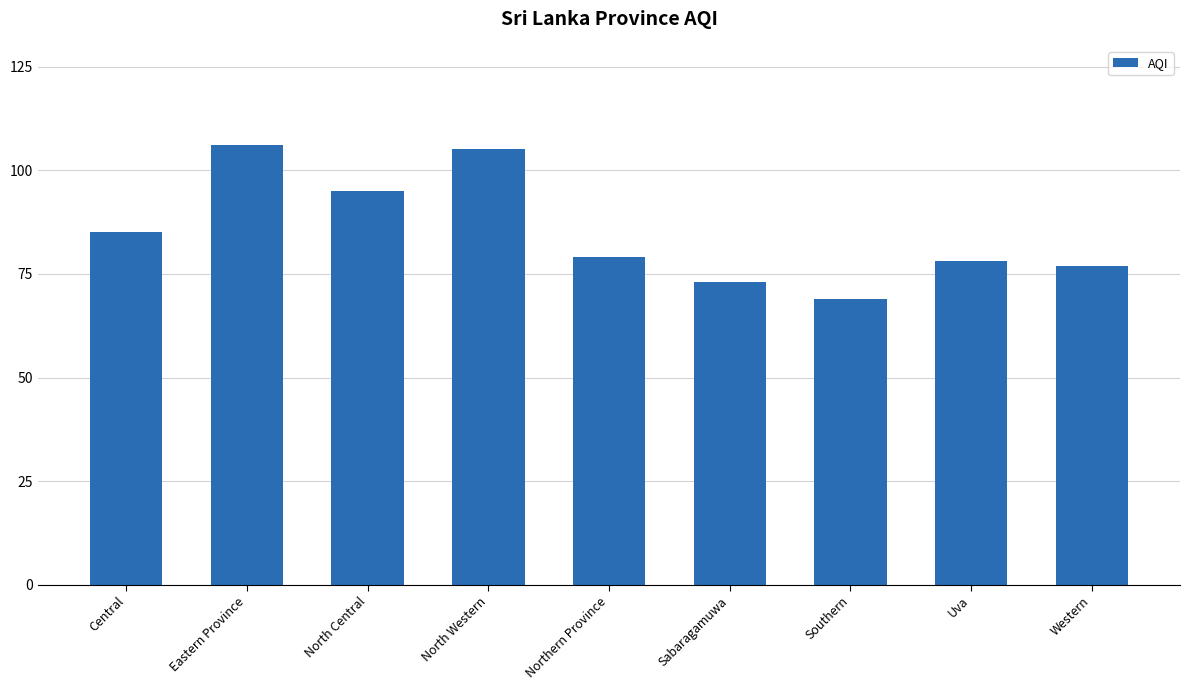

At which label is the value closest to 87?

Central